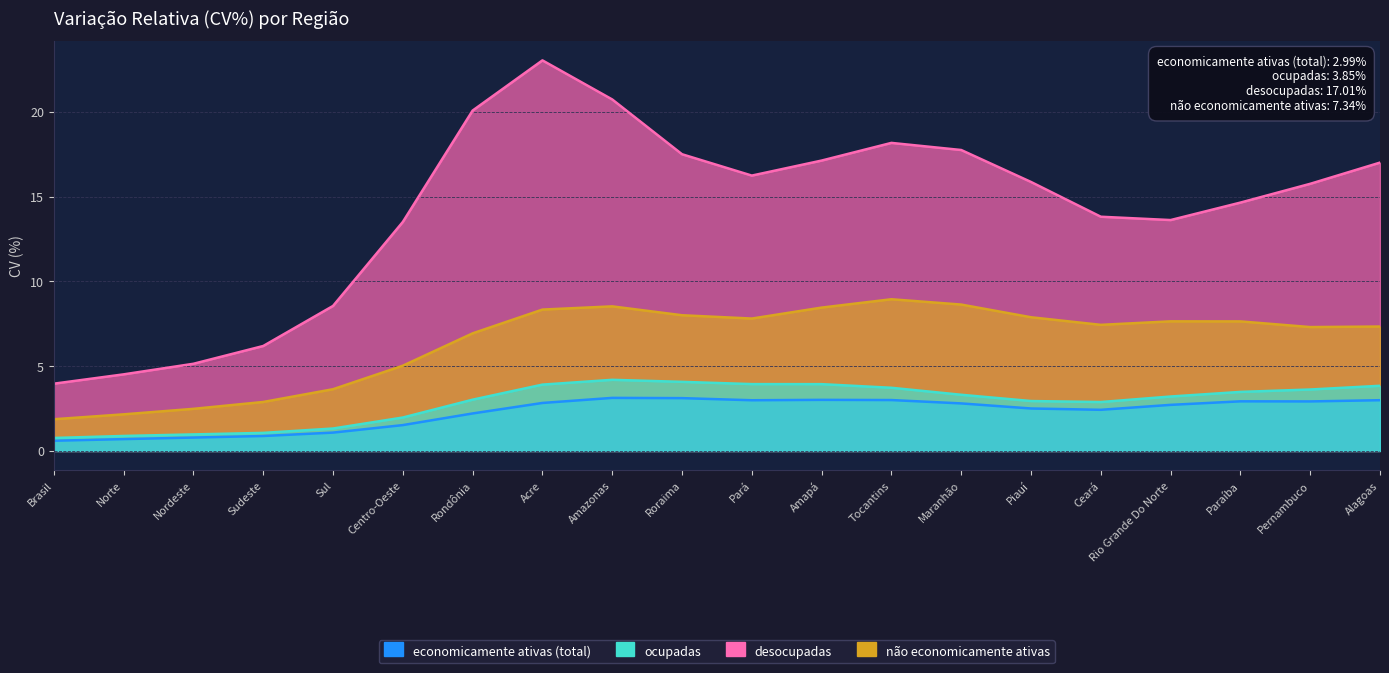

Rank the series by their maximum value, from highest to lowest.

desocupadas, não economicamente ativas, ocupadas, economicamente ativas (total)